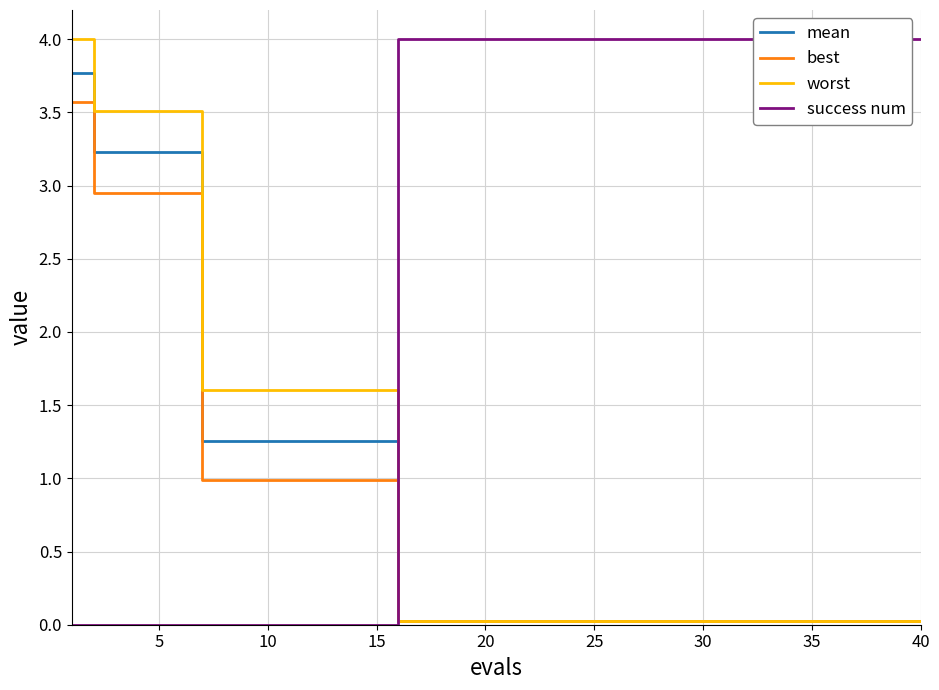

What is the highest value of the mean series?

3.8